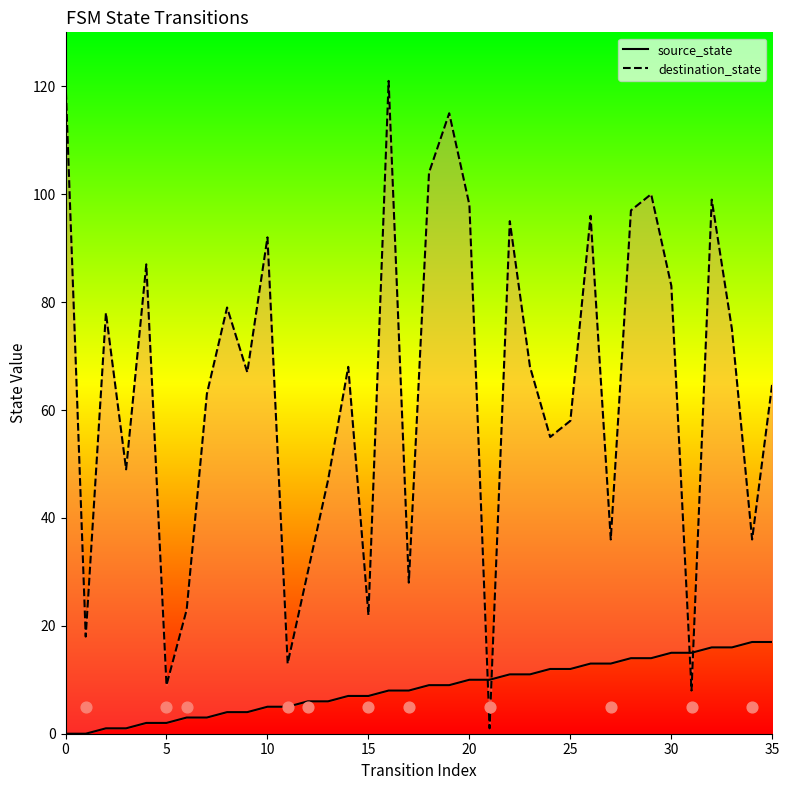

What is the total value across all series at 8?

83